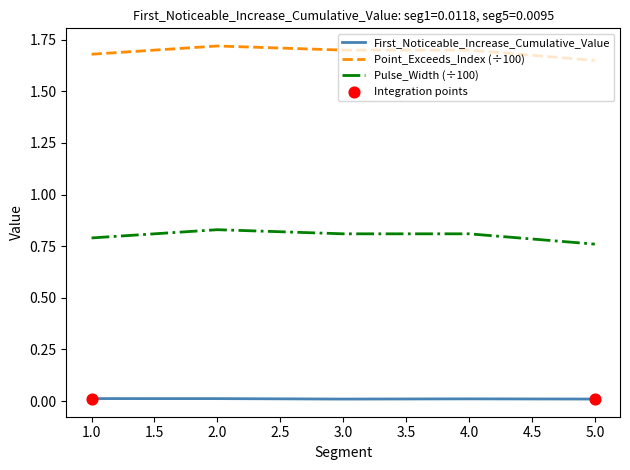

Is the value of Point_Exceeds_Index (÷100) at 4.0 greater than the value of First_Noticeable_Increase_Cumulative_Value at 1.0?

Yes